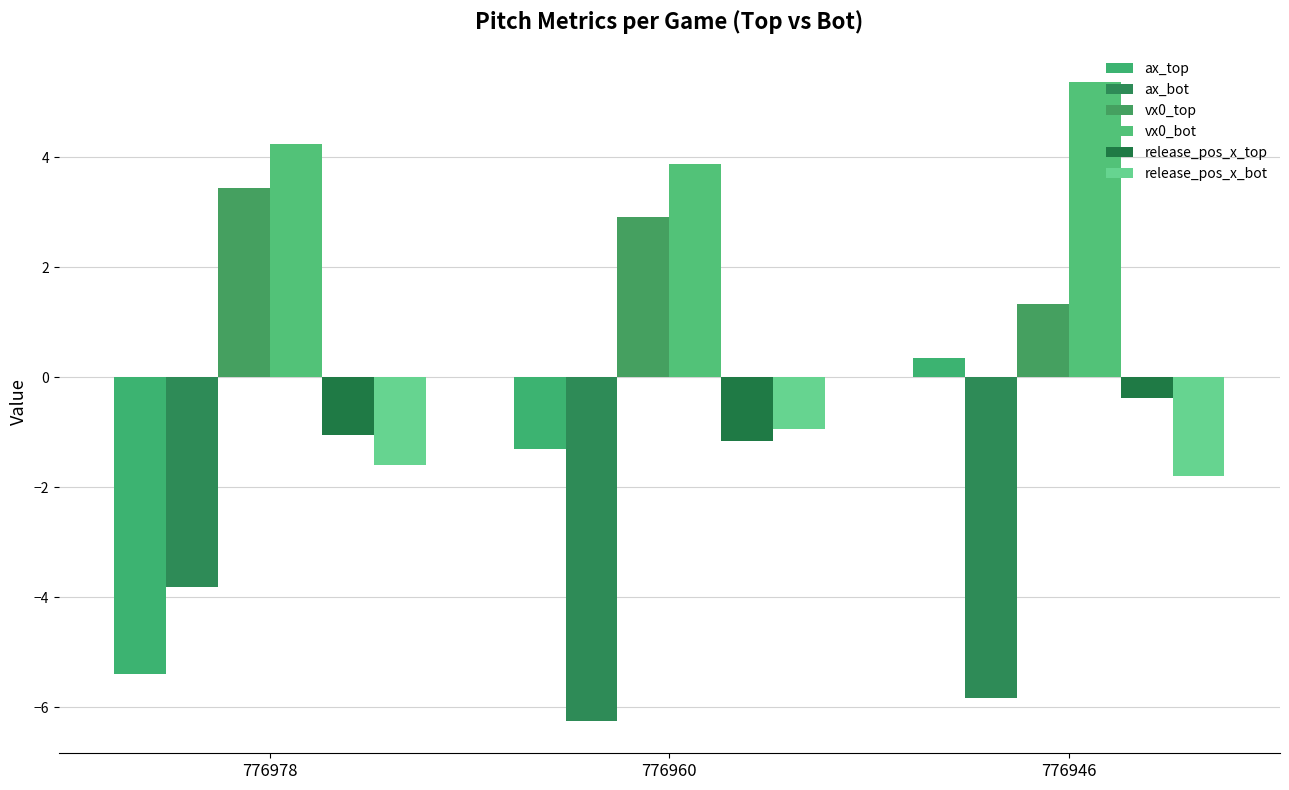

Is the value of vx0_bot at 776960 greater than the value of release_pos_x_top at 776946?

Yes